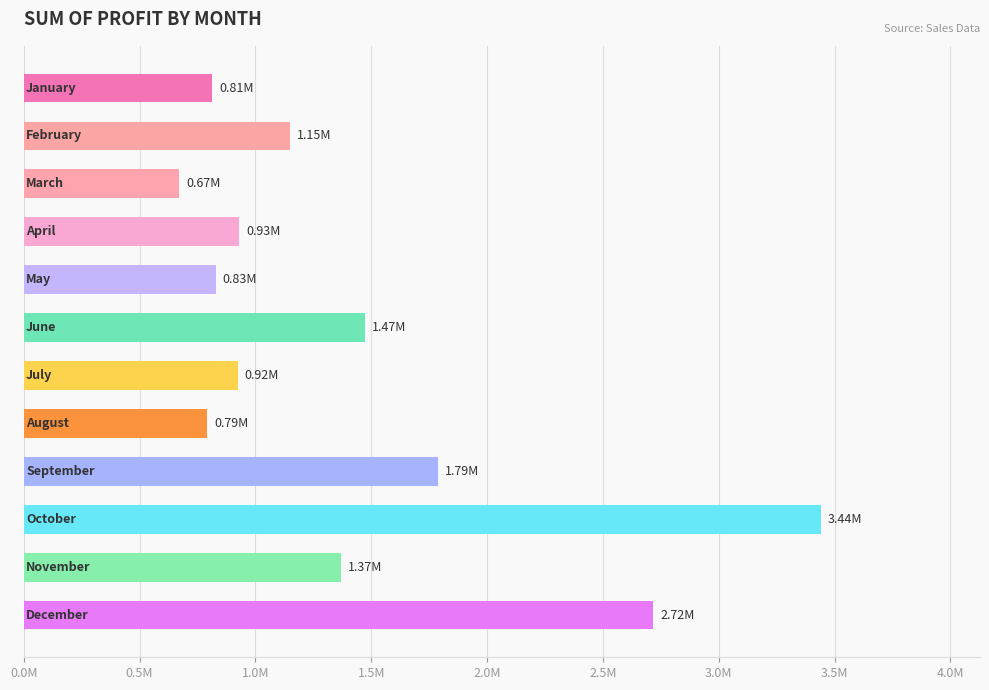

Are the bars horizontal?

Yes